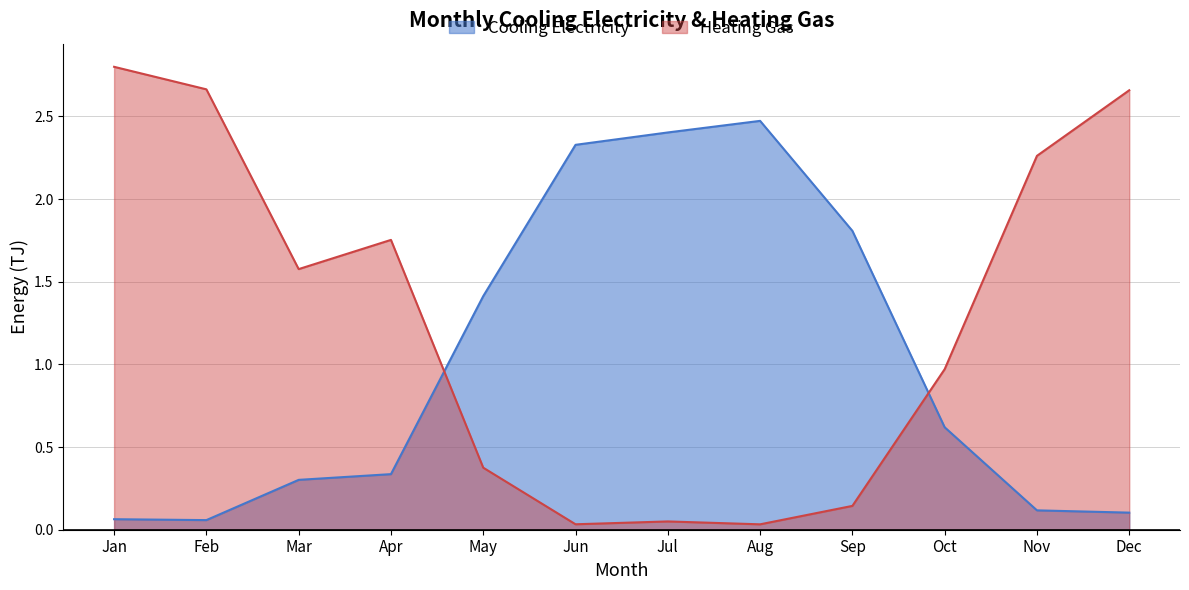

True or false: Heating Gas and Cooling Electricity cross at least once.

True